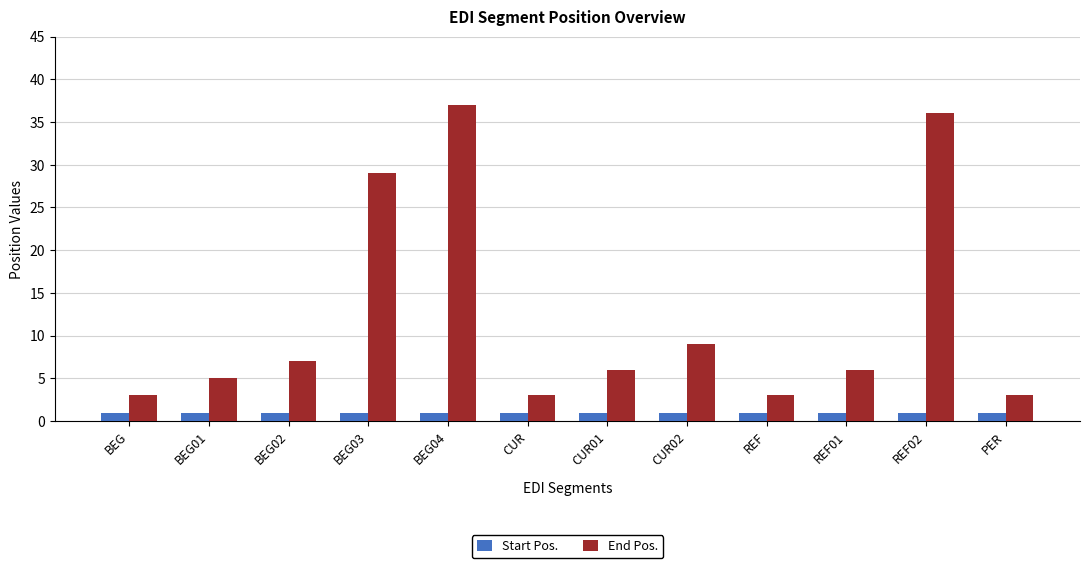

True or false: Start Pos. has a value of 1 at PER.

True